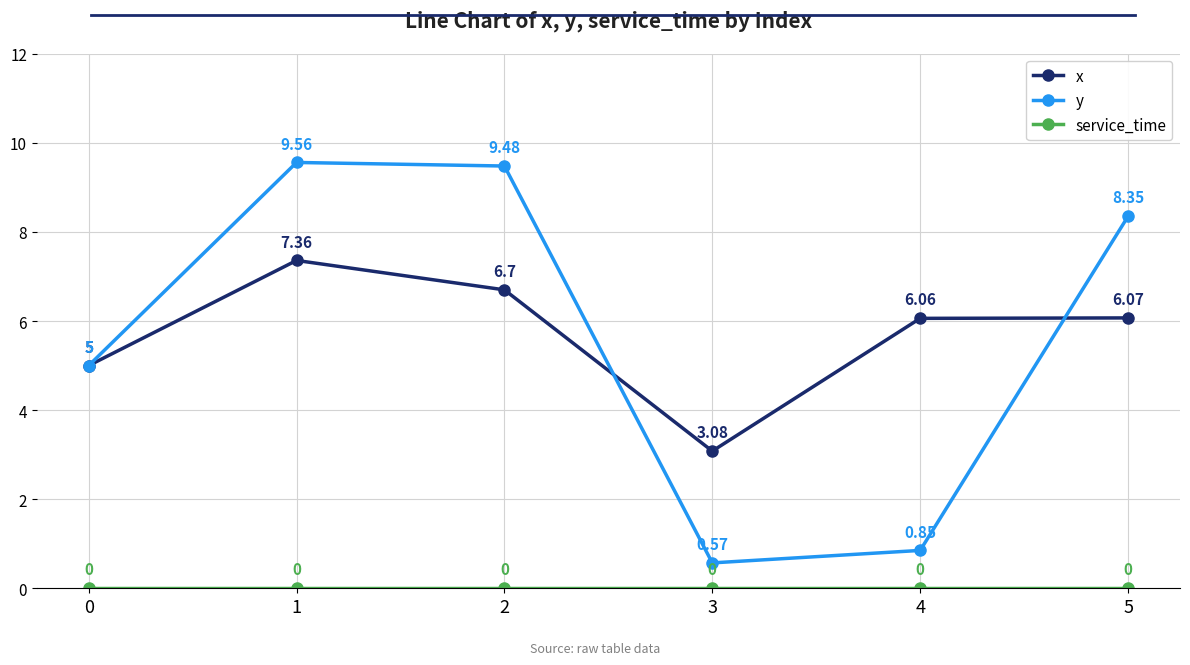

True or false: x has more than 0 points higher than both neighbors.

True